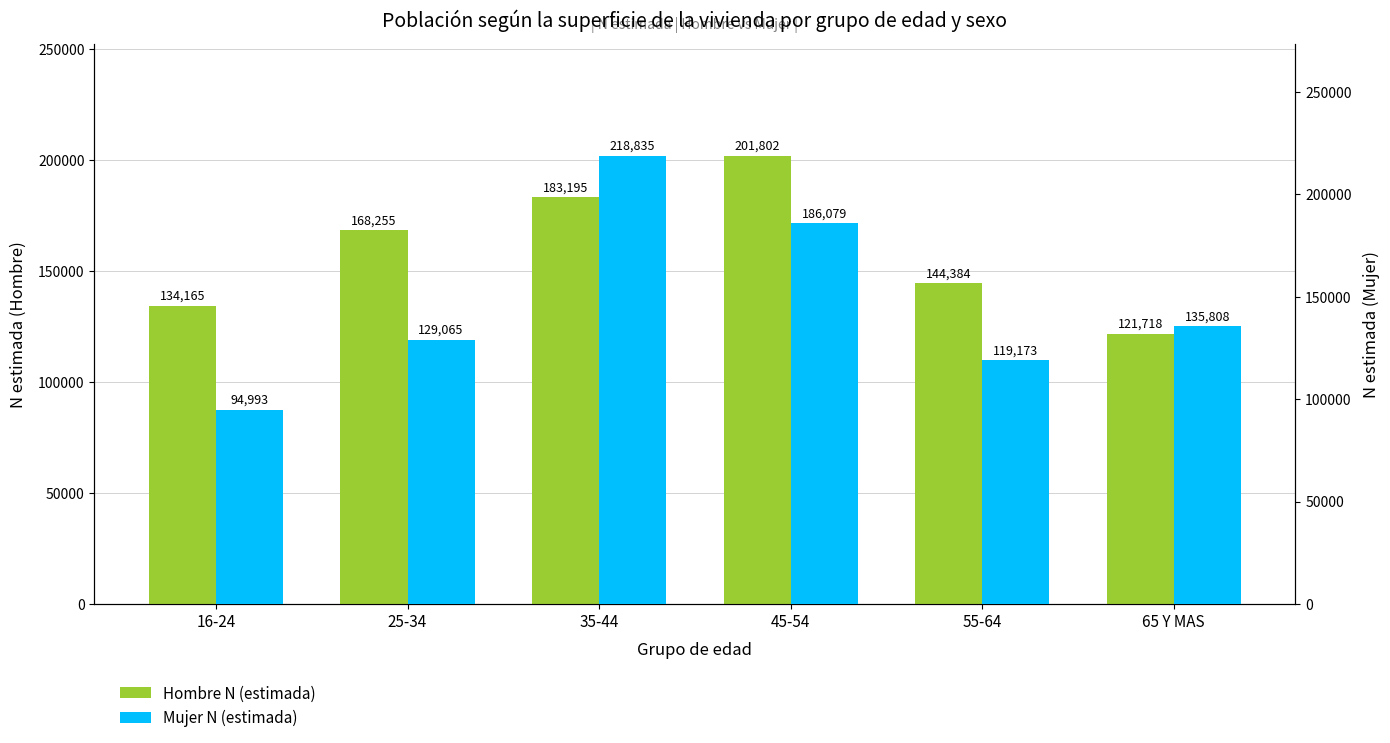

What value does the Hombre N (estimada) series have at 16-24, to the nearest 100?

134200